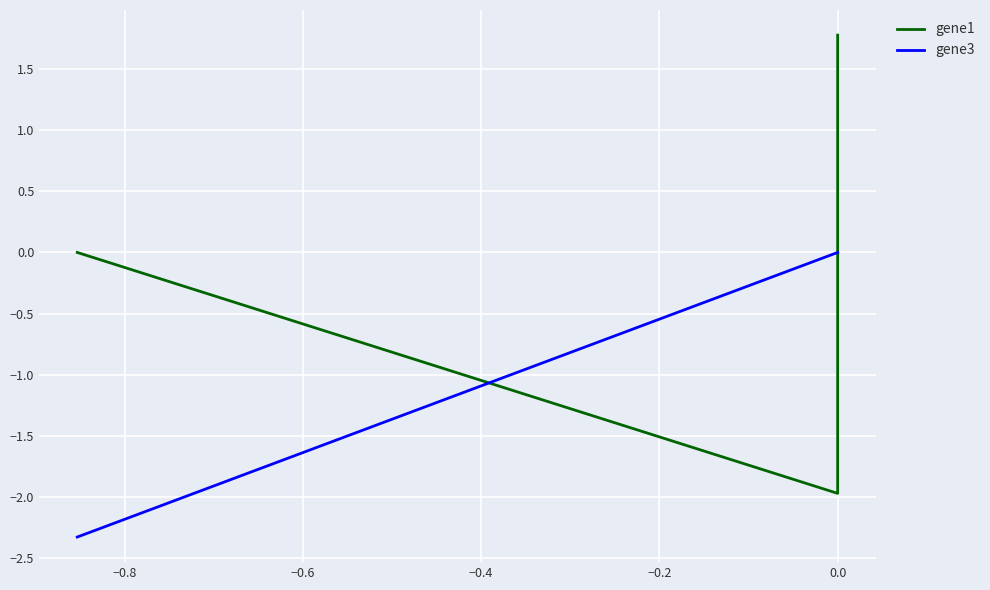

How many lines are shown in the chart?

2